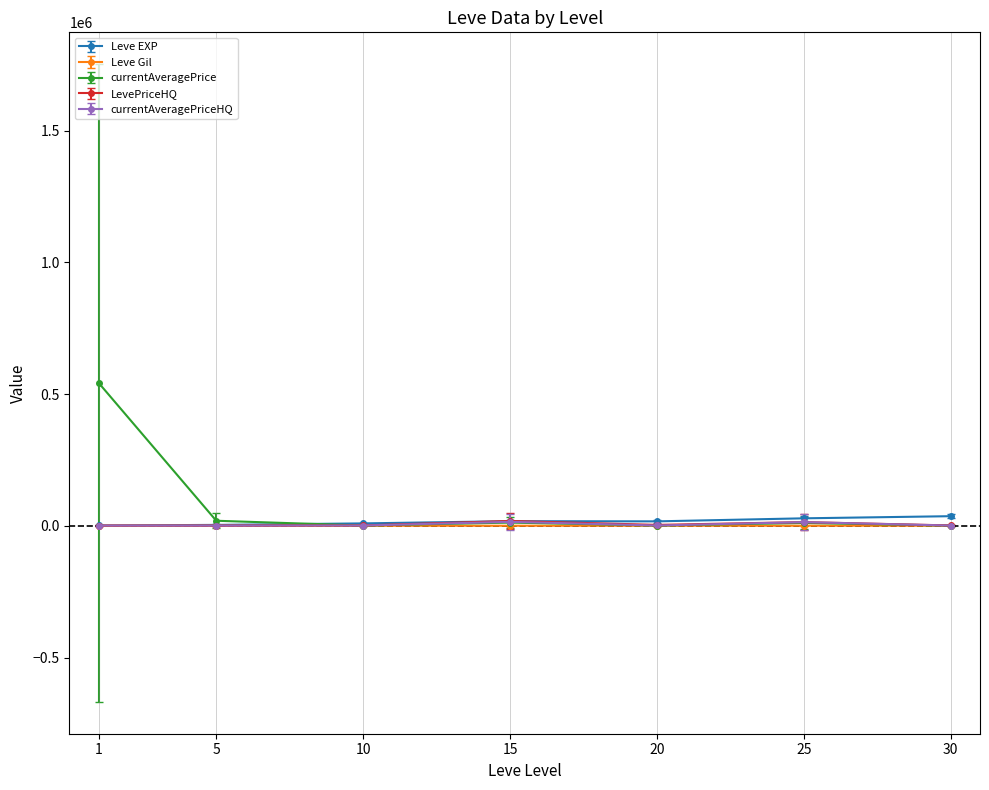

Which series has the widest spread of values?

currentAveragePrice